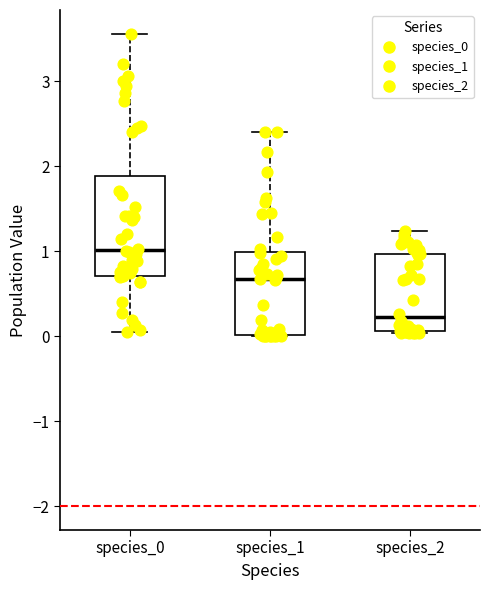

Where is the lower edge of the box for species_1 on the y-axis? The values are not printed on the chart, so give them approximately, as read against the axis.

0.0